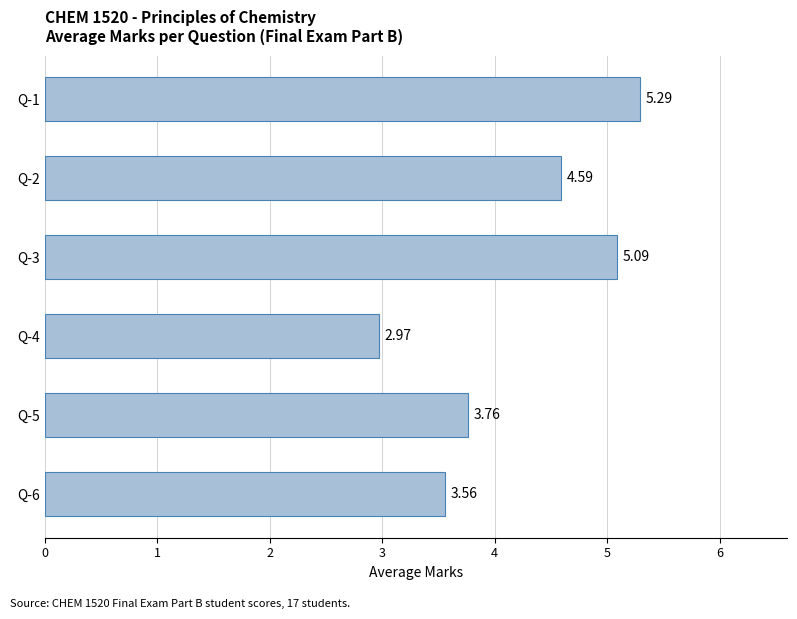

What is the greatest value displayed?

5.3